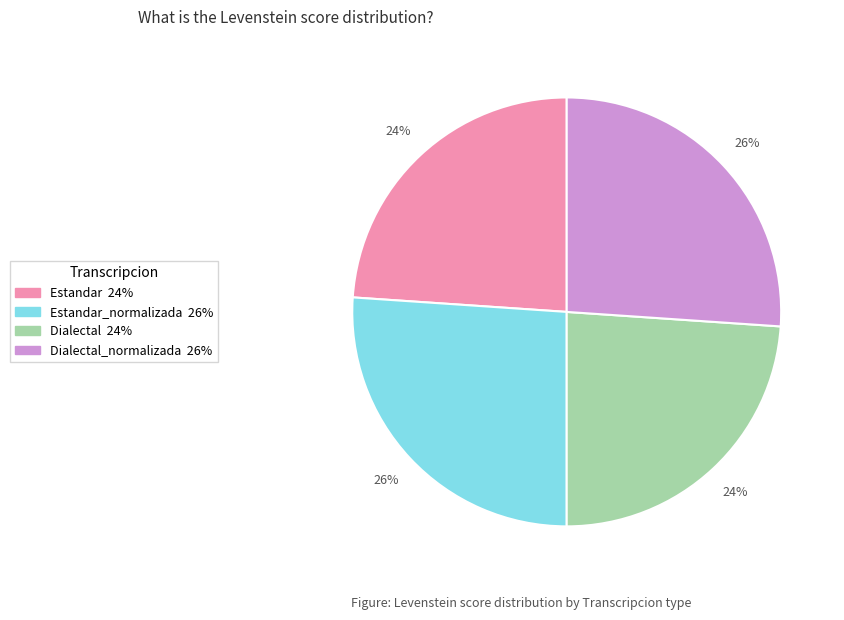

Does any single category account for the majority?

No